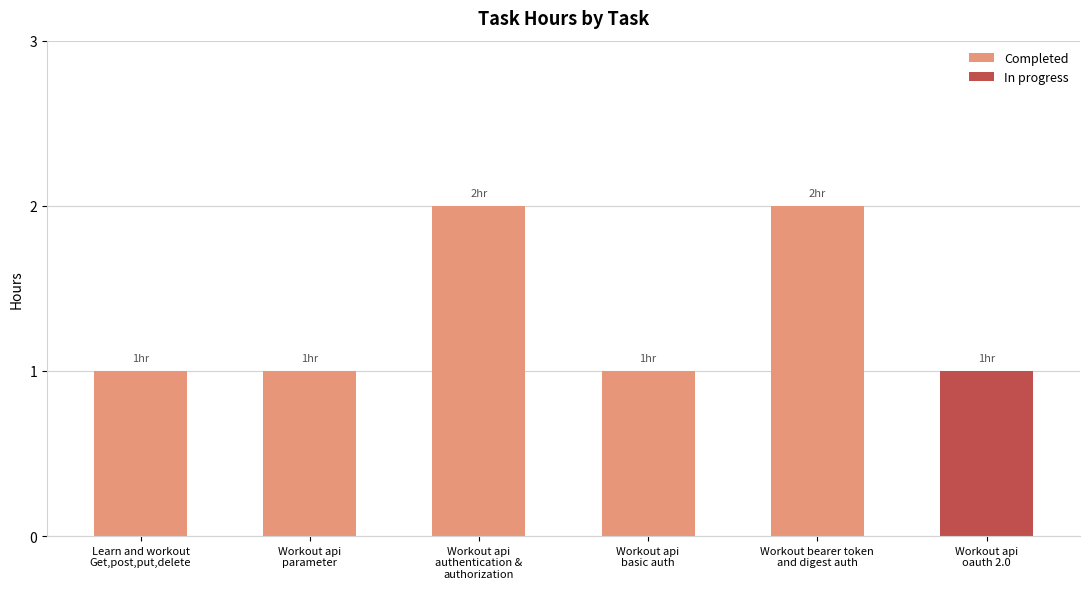

Reading left to right, list all the values displayed in this chart.

1	1	2	1	2	1